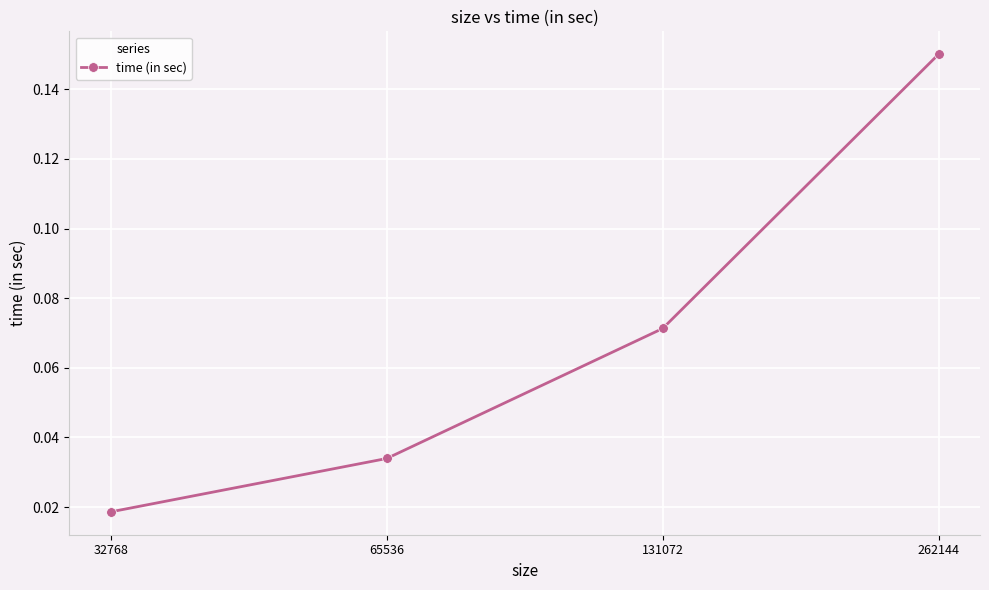

How many series are shown in this chart?

1